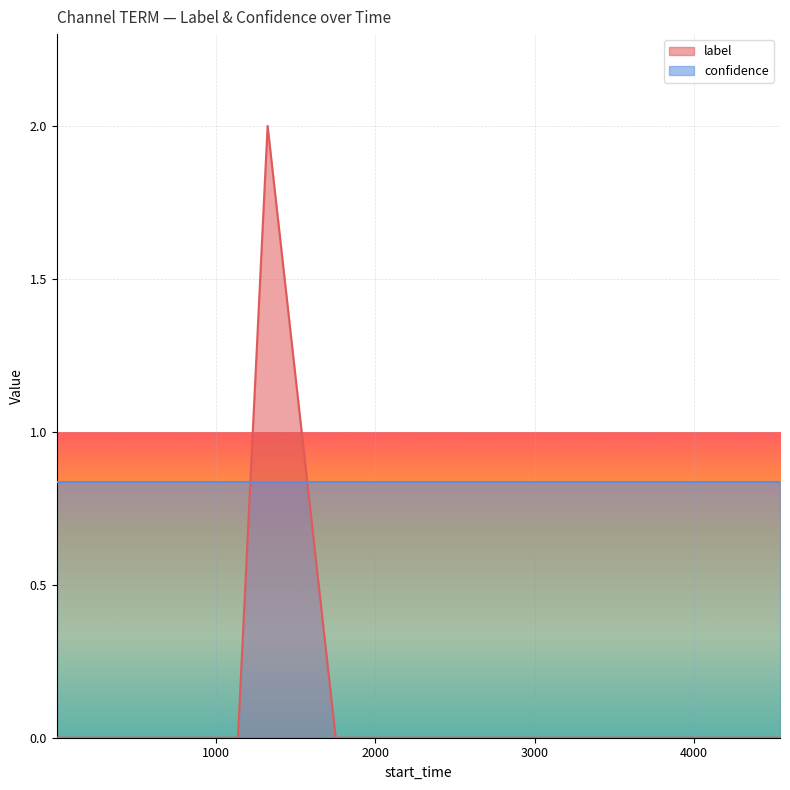

The chart shows a value of 0 at 723. True or false?

True